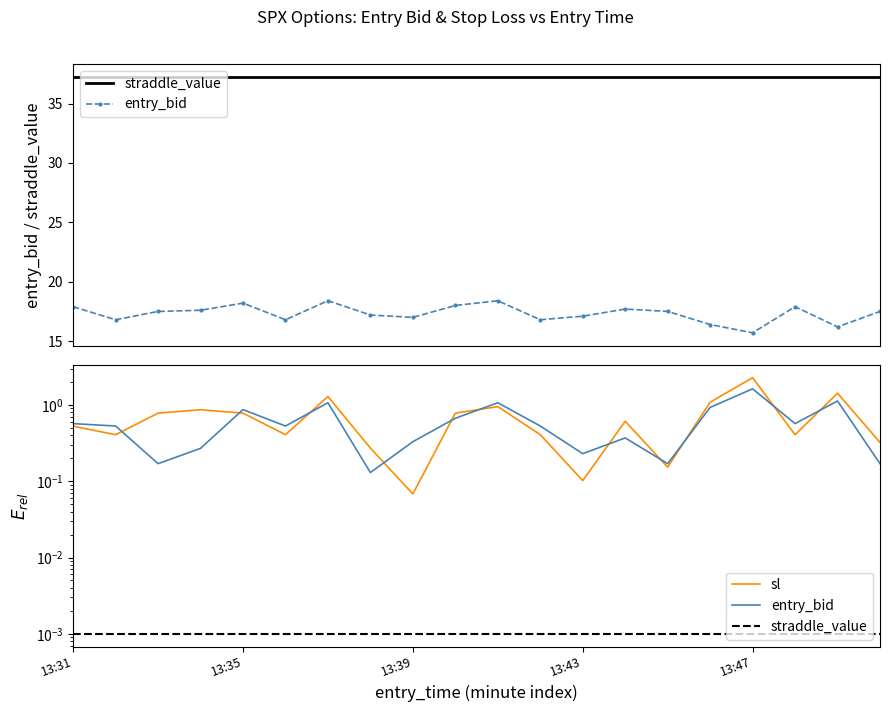

How many series are shown in this chart?

3